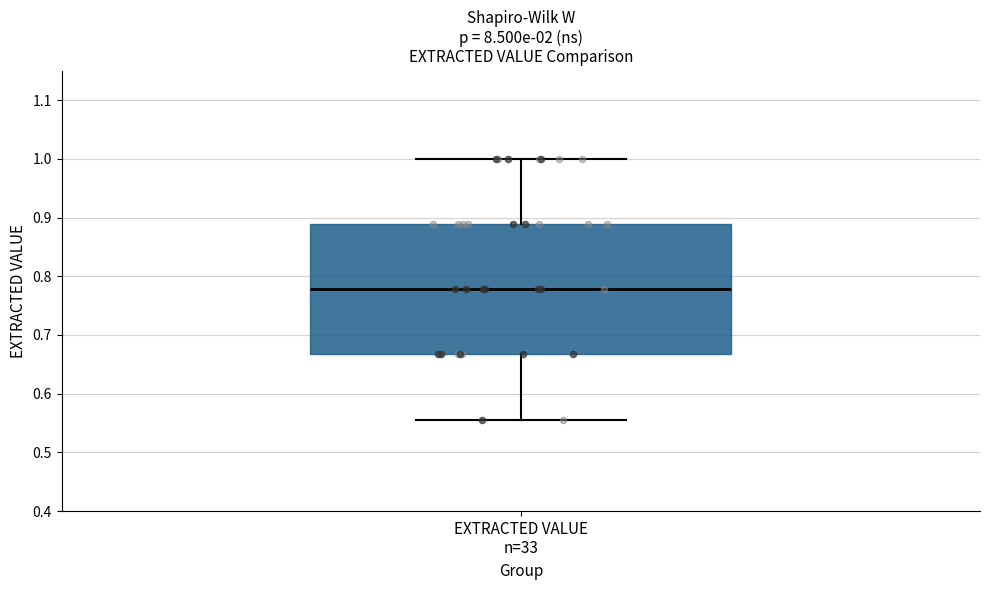

Where does the upper whisker of the box for EXTRACTED VALUE n=33 end on the y-axis? The values are not printed on the chart, so give them approximately, as read against the axis.

1.00